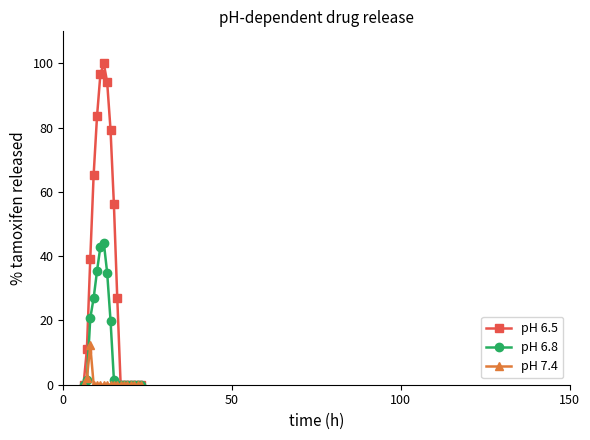

At how many categories does at least one series exceed 74?

5